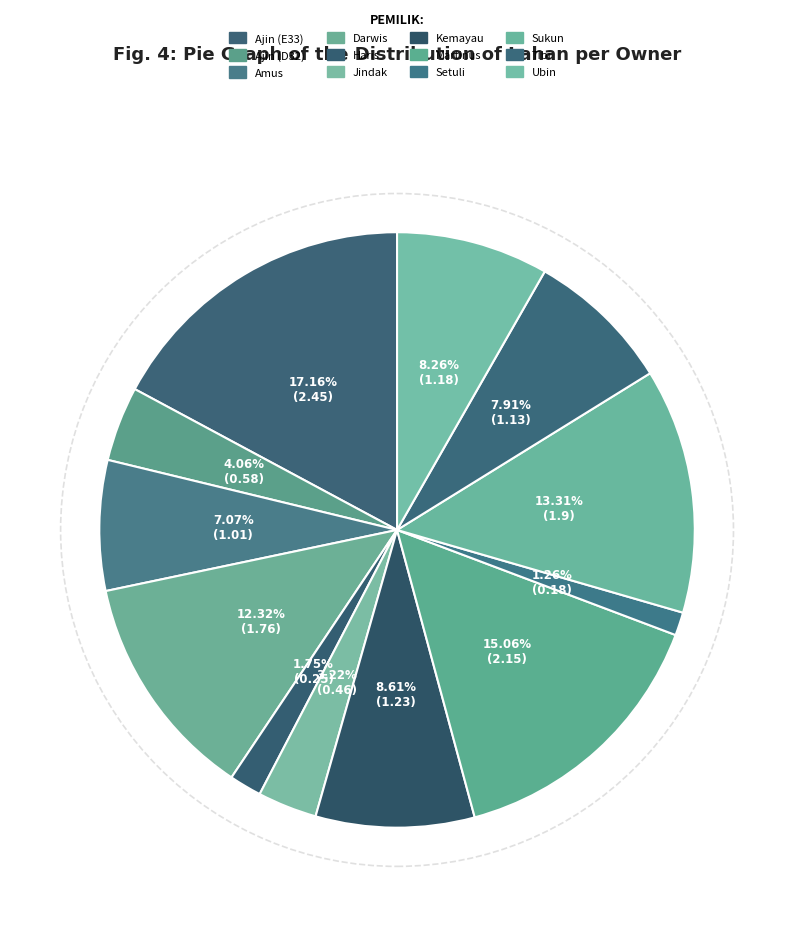

Which category has the biggest portion of the pie?

Ajin (E33)